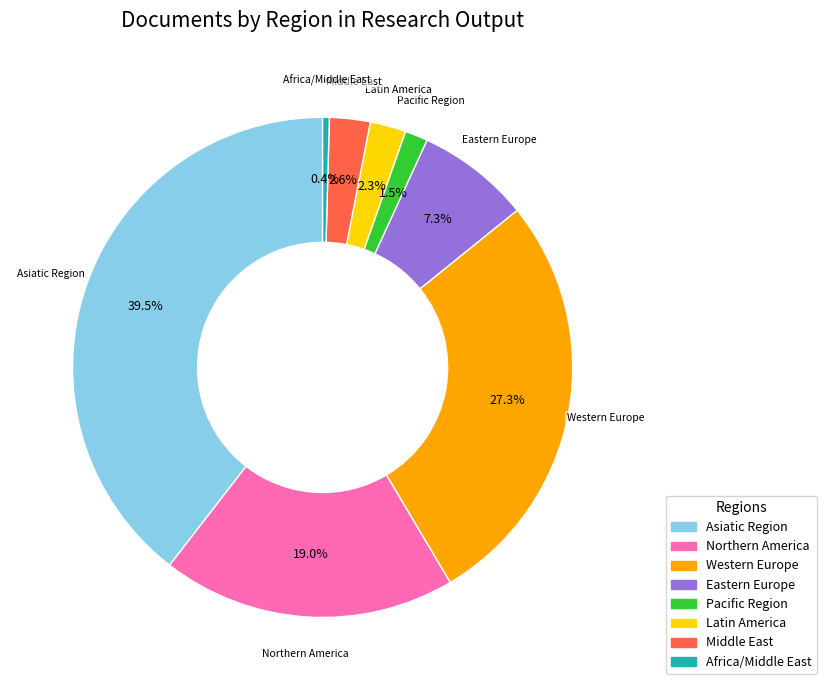

What percentage do Latin America and Pacific Region together represent?

3.8%